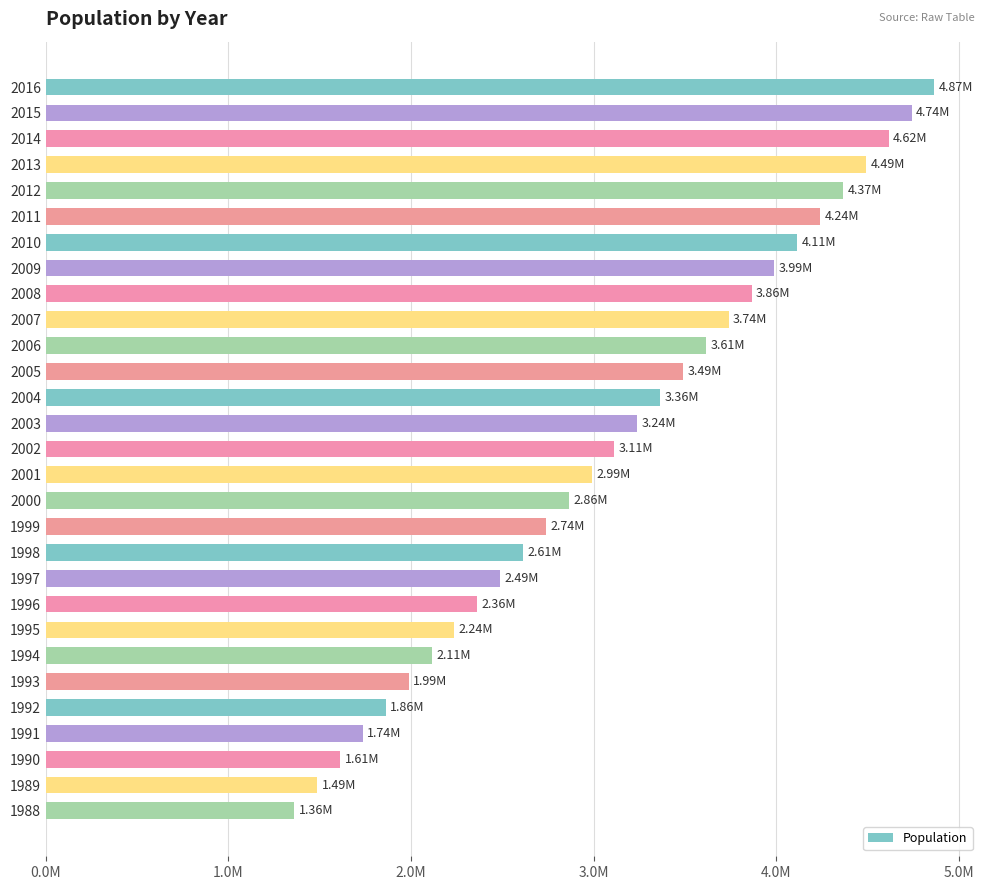

How many values are below 3113333?

14